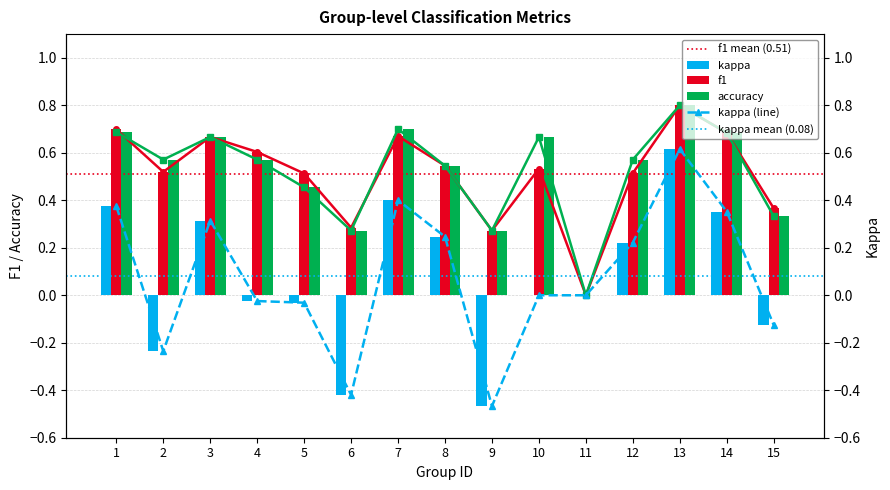

What is the sum of the accuracy values at 3 and 6?

0.9